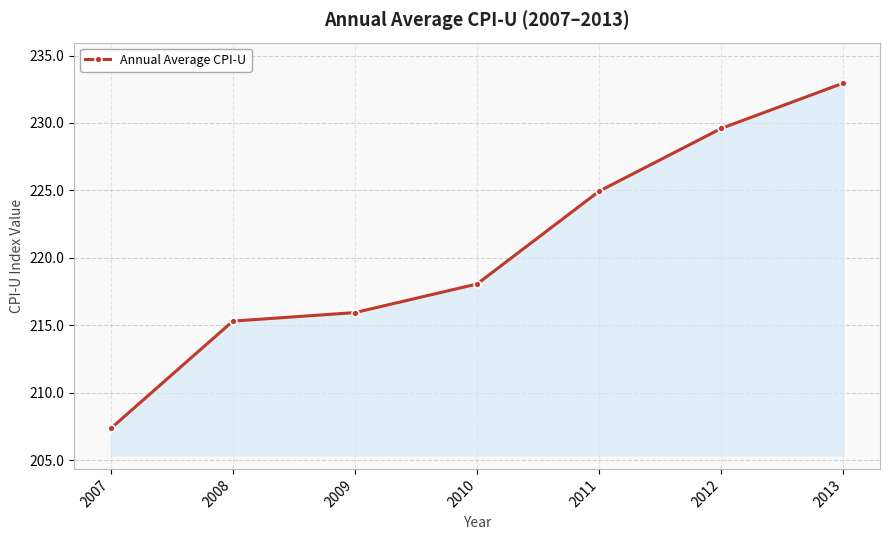

What is the value of the 6th point from the left?

229.6